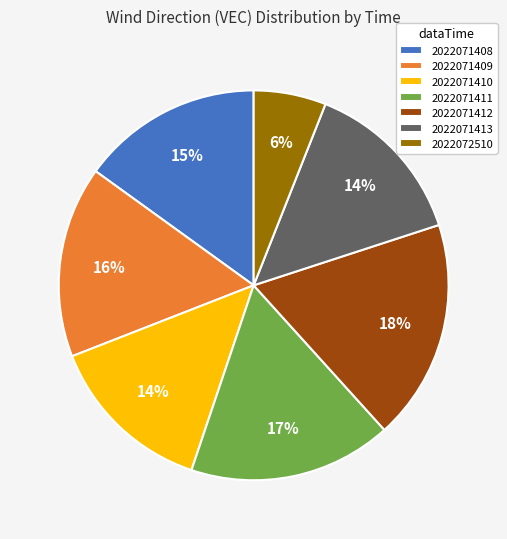

True or false: 2022071408 accounts for 23% of the total.

False